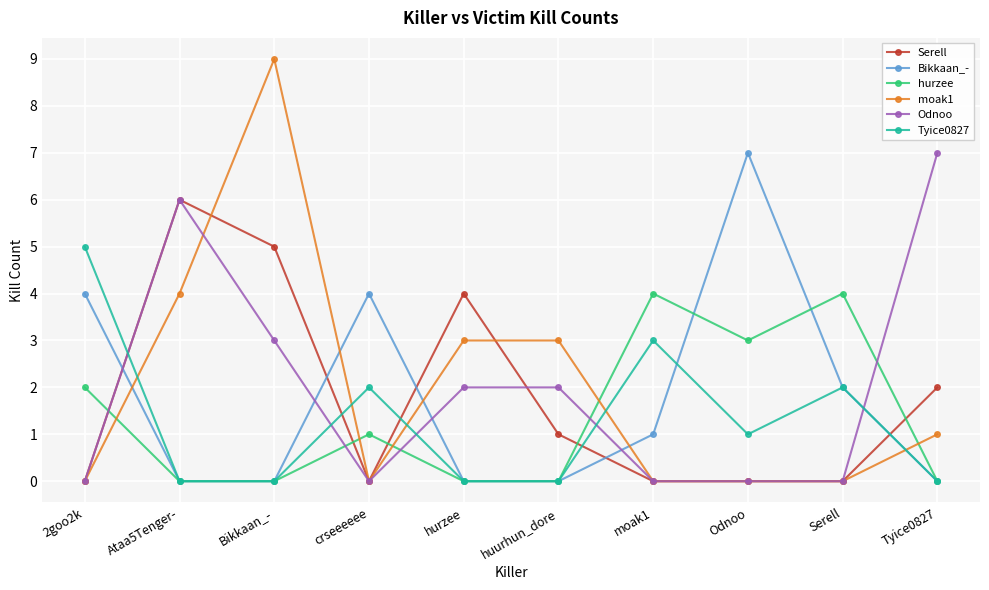

Reading right to left, transcribe all the data shown in this chart.

Serell: Tyice0827=2	Serell=0	Odnoo=0	moak1=0	huurhun_dore=1	hurzee=4	crseeeeee=0	Bikkaan_-=5	Ataa5Tenger-=6	2goo2k=0
Bikkaan_-: Tyice0827=0	Serell=2	Odnoo=7	moak1=1	huurhun_dore=0	hurzee=0	crseeeeee=4	Bikkaan_-=0	Ataa5Tenger-=0	2goo2k=4
hurzee: Tyice0827=0	Serell=4	Odnoo=3	moak1=4	huurhun_dore=0	hurzee=0	crseeeeee=1	Bikkaan_-=0	Ataa5Tenger-=0	2goo2k=2
moak1: Tyice0827=1	Serell=0	Odnoo=0	moak1=0	huurhun_dore=3	hurzee=3	crseeeeee=0	Bikkaan_-=9	Ataa5Tenger-=4	2goo2k=0
Odnoo: Tyice0827=7	Serell=0	Odnoo=0	moak1=0	huurhun_dore=2	hurzee=2	crseeeeee=0	Bikkaan_-=3	Ataa5Tenger-=6	2goo2k=0
Tyice0827: Tyice0827=0	Serell=2	Odnoo=1	moak1=3	huurhun_dore=0	hurzee=0	crseeeeee=2	Bikkaan_-=0	Ataa5Tenger-=0	2goo2k=5